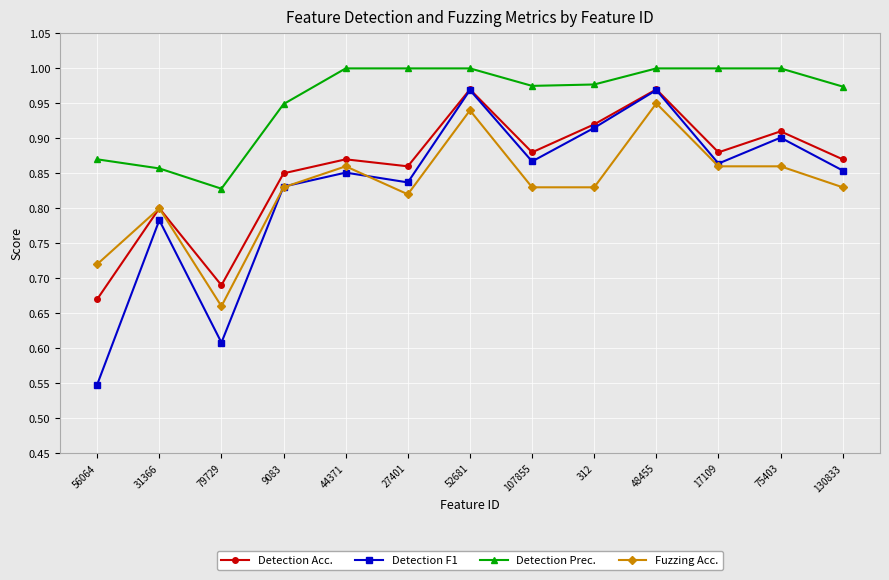

What is the spread (max minus min) of values at 44371?

0.1